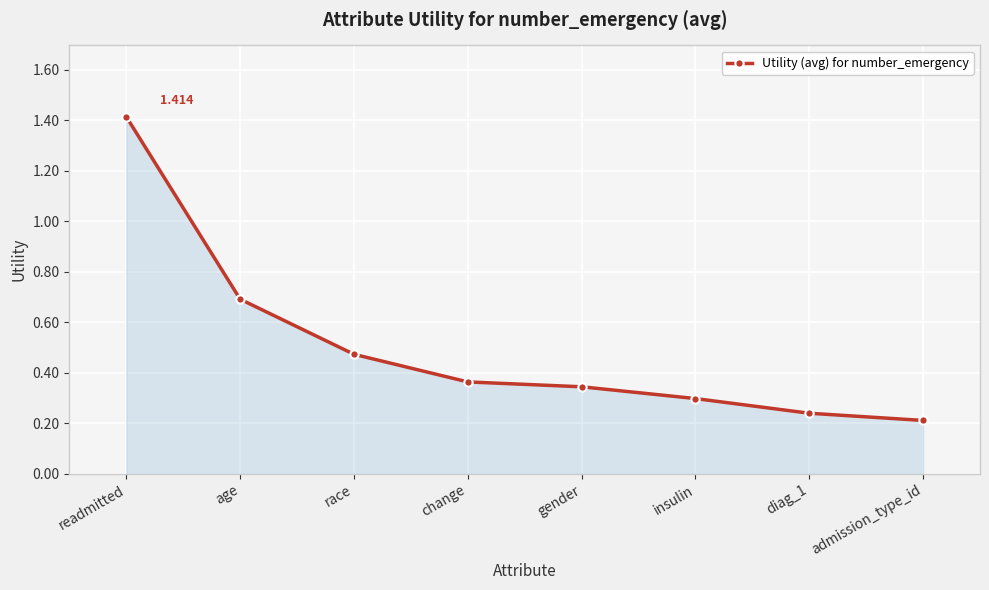

What is the label of the 6th point from the left?

insulin